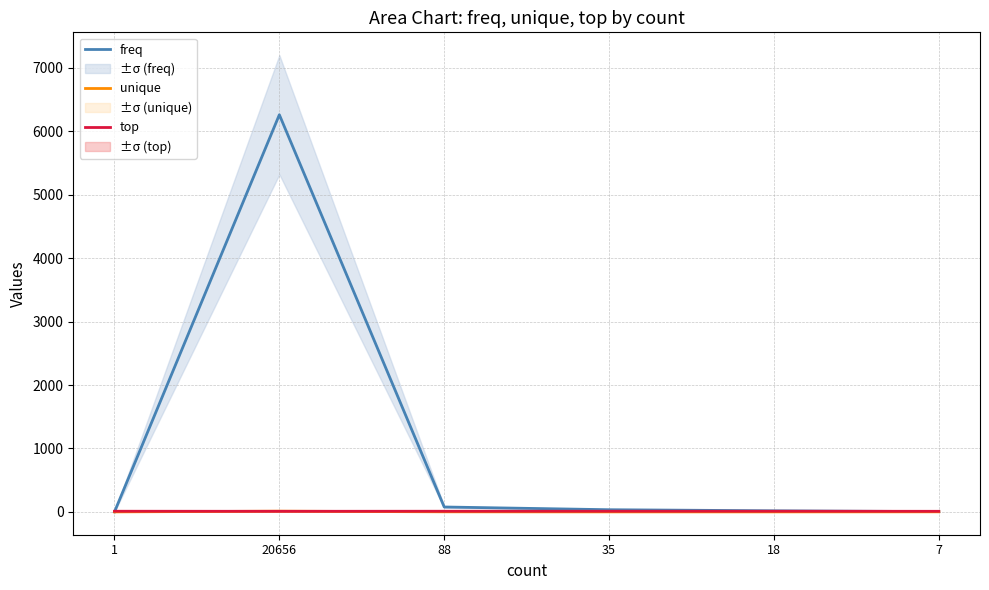

Reading left to right, transcribe all the data shown in this chart.

freq: 1=1	20656=6260	88=78	35=35	18=18	7=5
unique: 1=1	20656=12	88=2	35=1	18=1	7=2
top: 1=11	20656=10	88=11	35=11	18=11	7=10